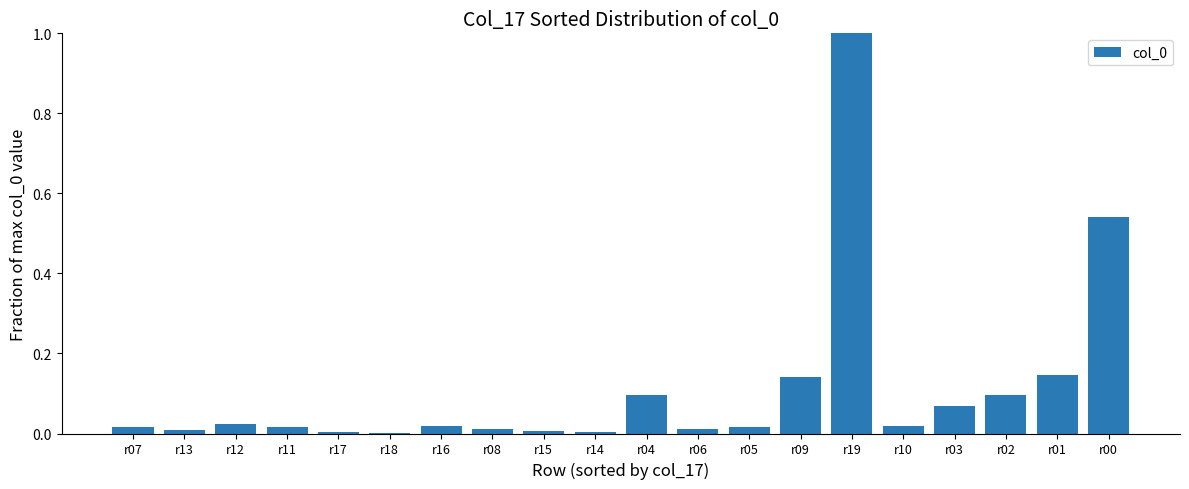

Does the chart contain stacked bars?

No